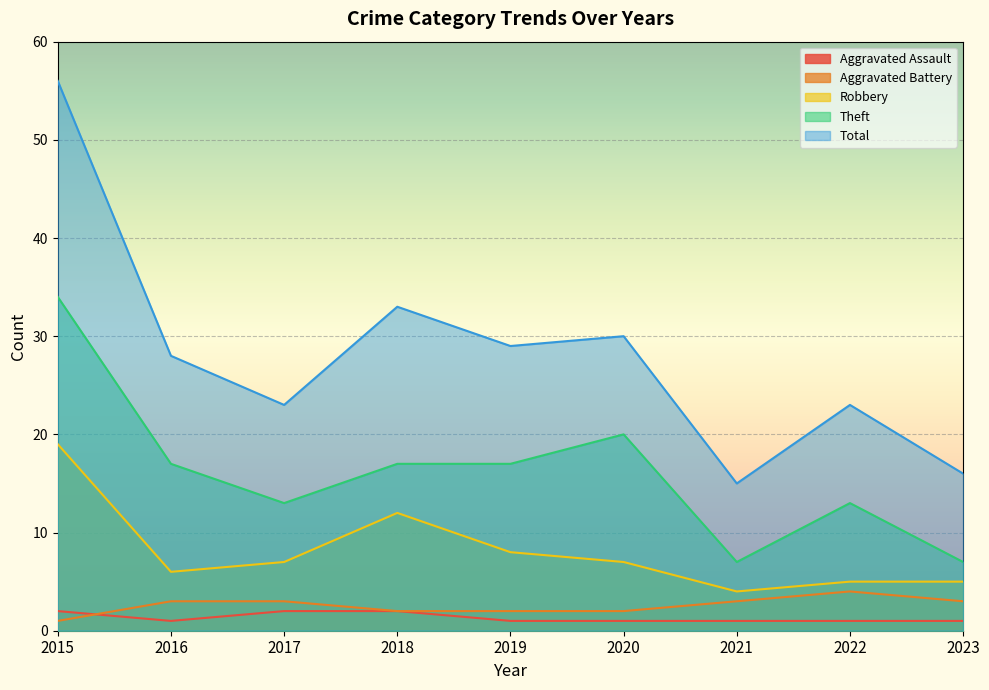

Is the value of Aggravated Battery at 2018 greater than the value of Total at 2019?

No